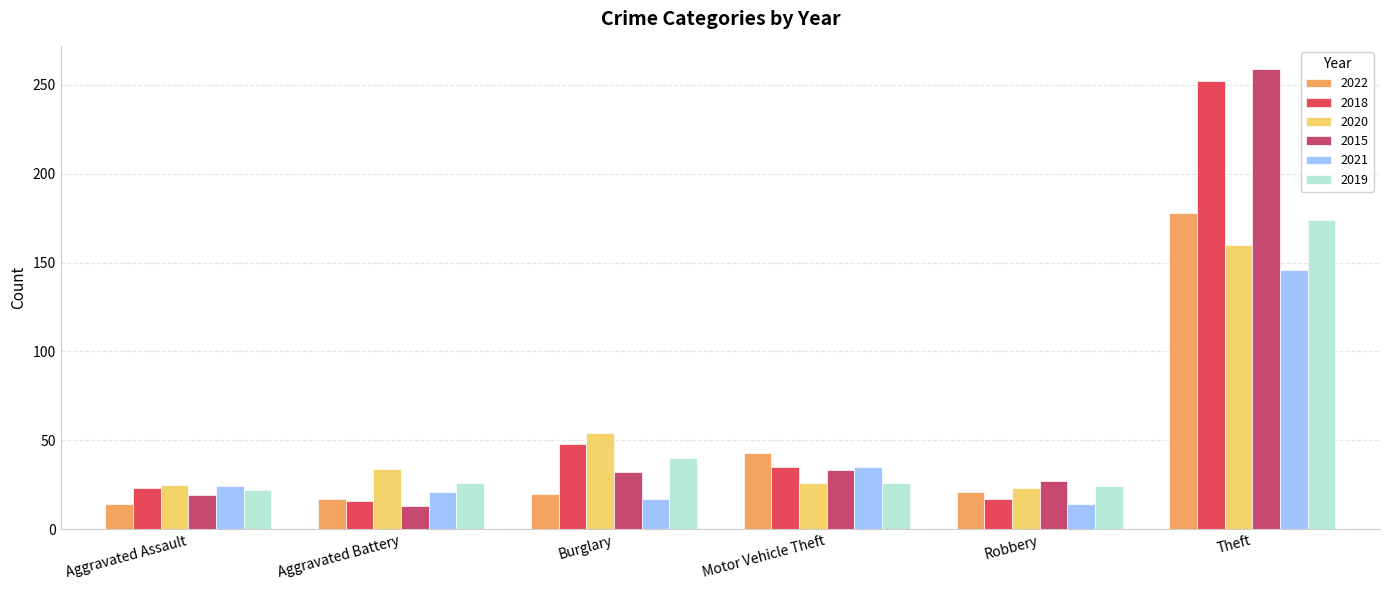

At which category is the sum across all series the highest?

Theft